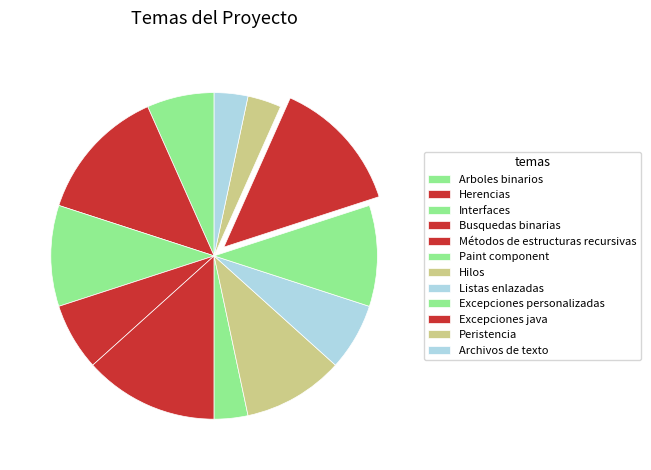

How many slices are in this pie chart?

12